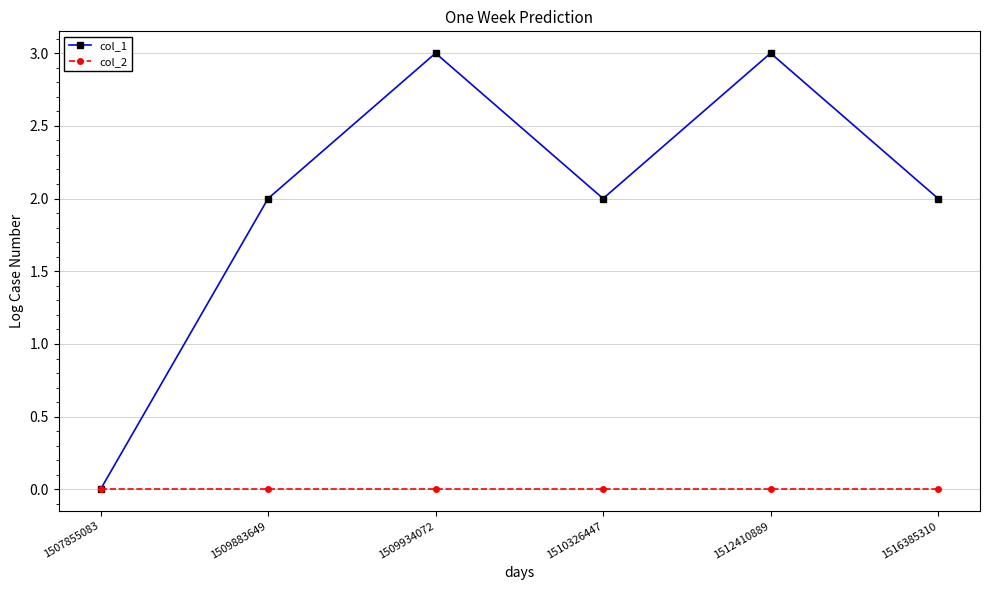

What is the maximum value shown in the chart?

3